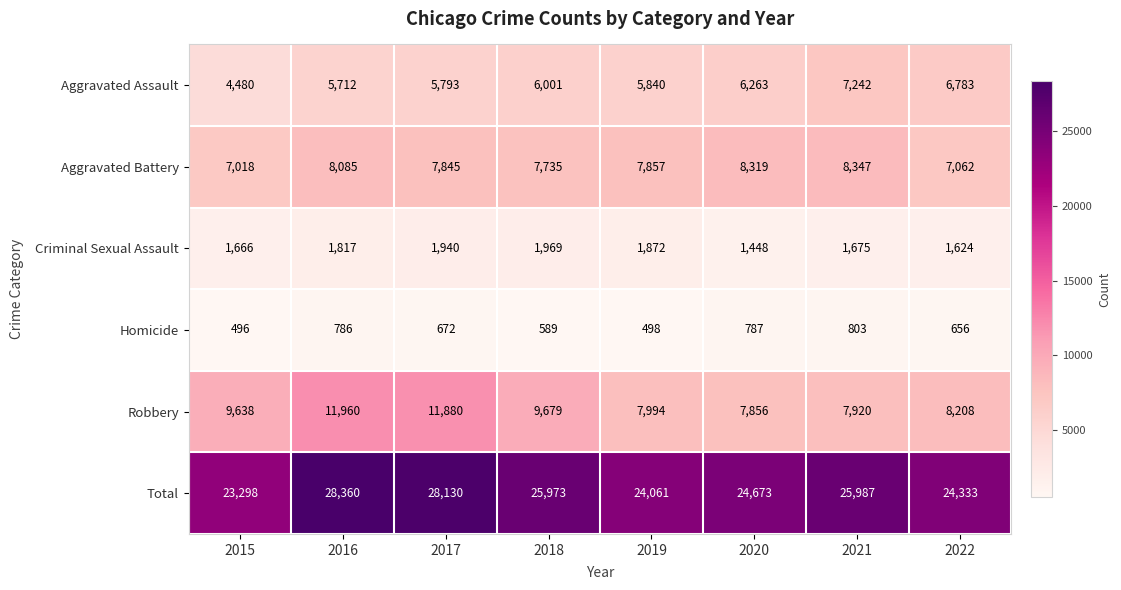

What is the sum of the Robbery values at 2018 and 2016?

21639